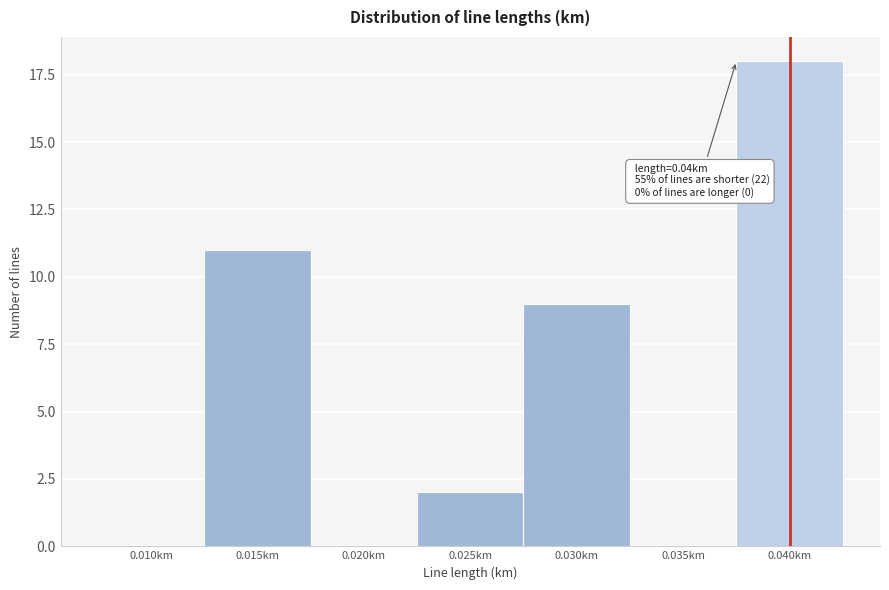

Reading right to left, transcribe all the data shown in this chart.

0.040km=18	0.035km=0	0.030km=9	0.025km=2	0.020km=0	0.015km=11	0.010km=0